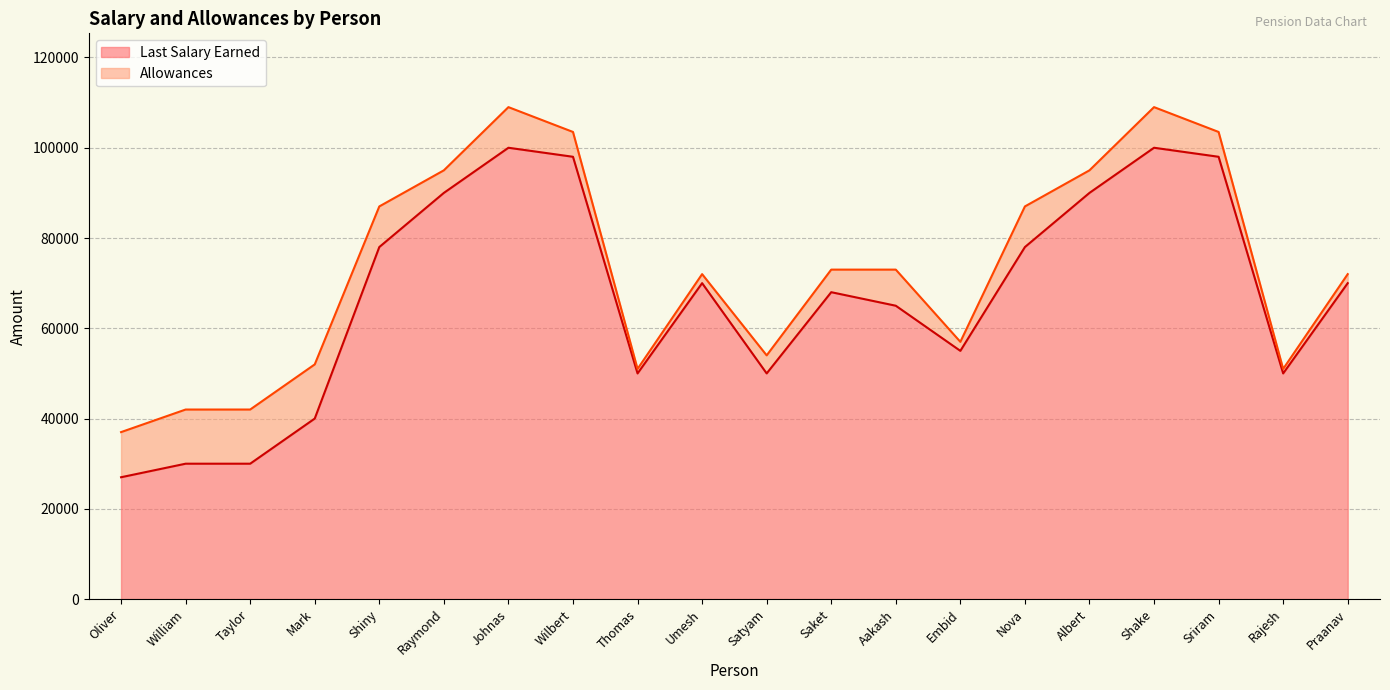

How many lines are shown in the chart?

2